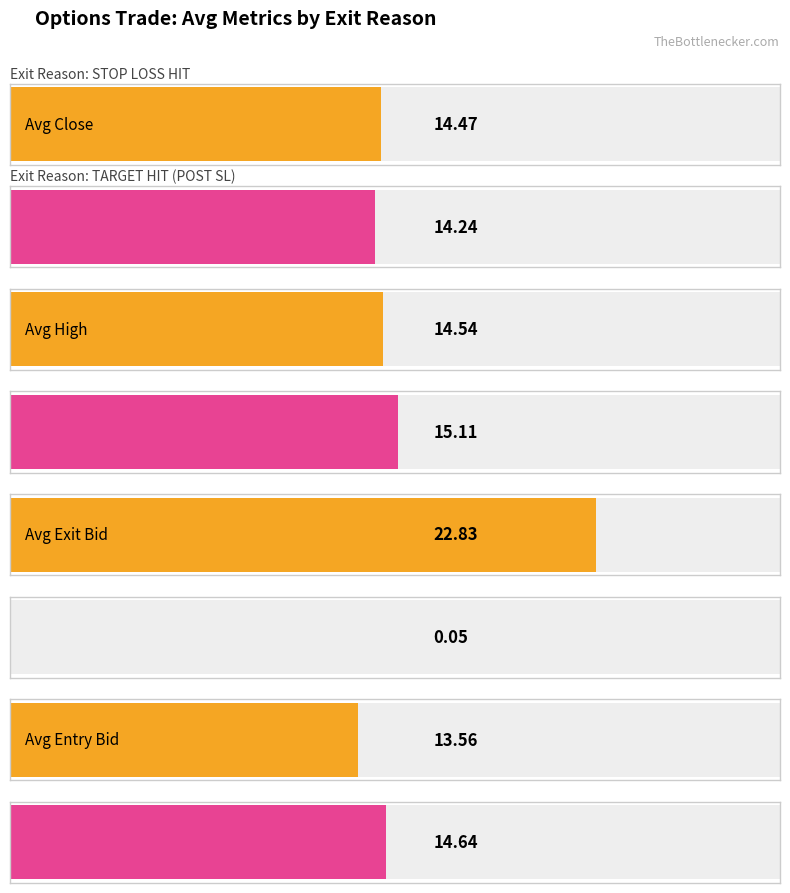

Rank the series by their maximum value, from lowest to highest.

TARGET HIT (POST SL), STOP LOSS HIT